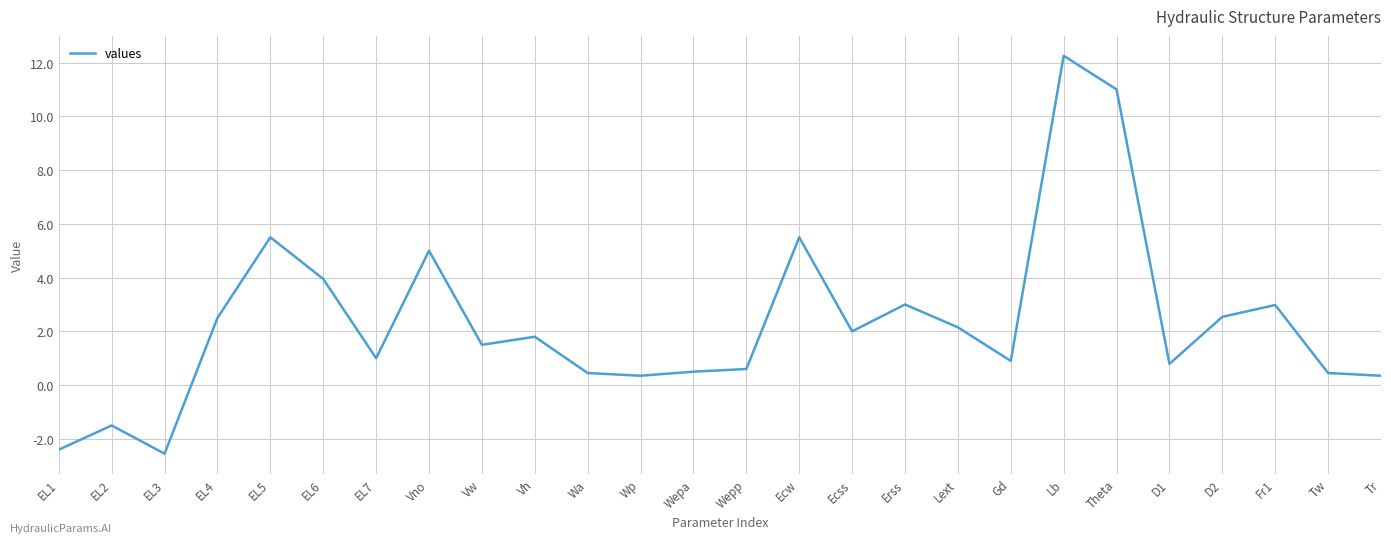

What position from the right is Wa?

16